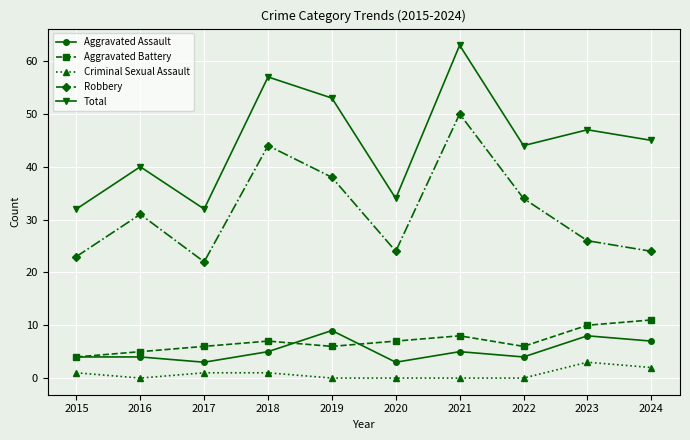

True or false: Aggravated Battery and Total cross at least once.

False